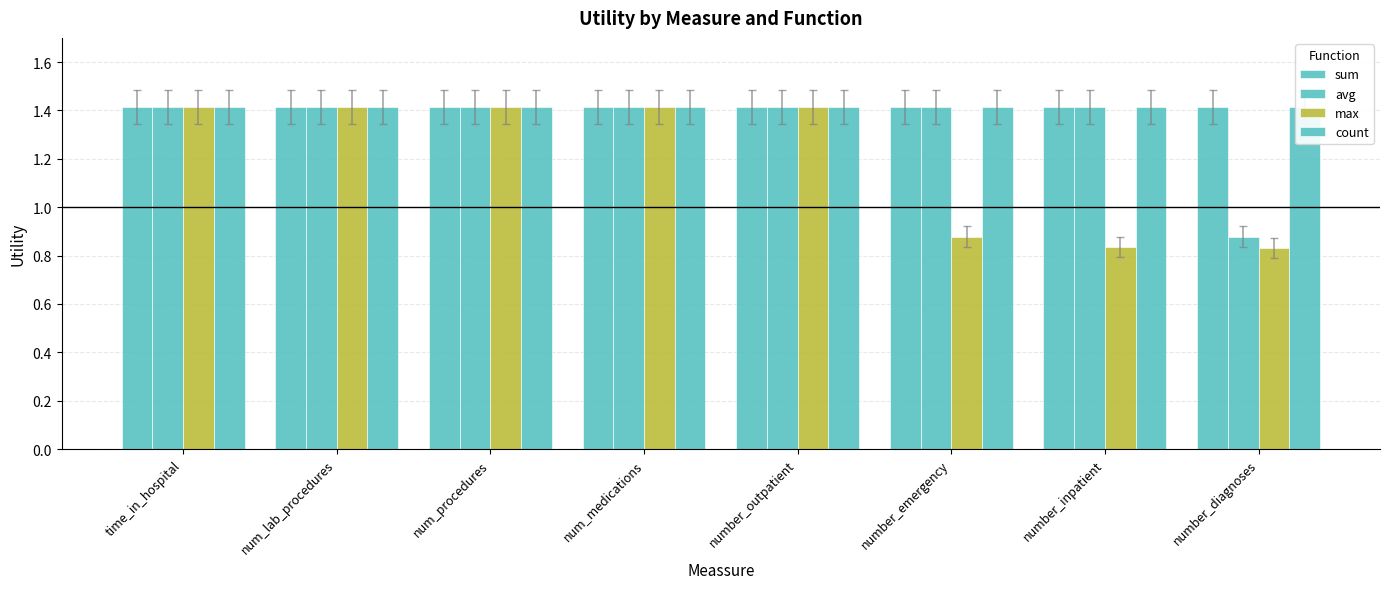

How many values in the max series exceed 1?

5